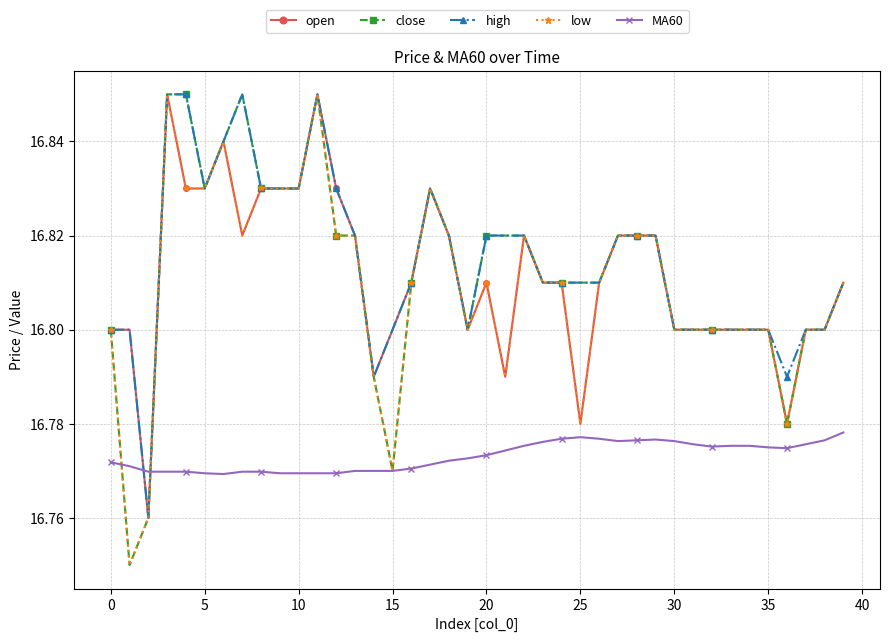

At how many categories does at least one series exceed 16?

40